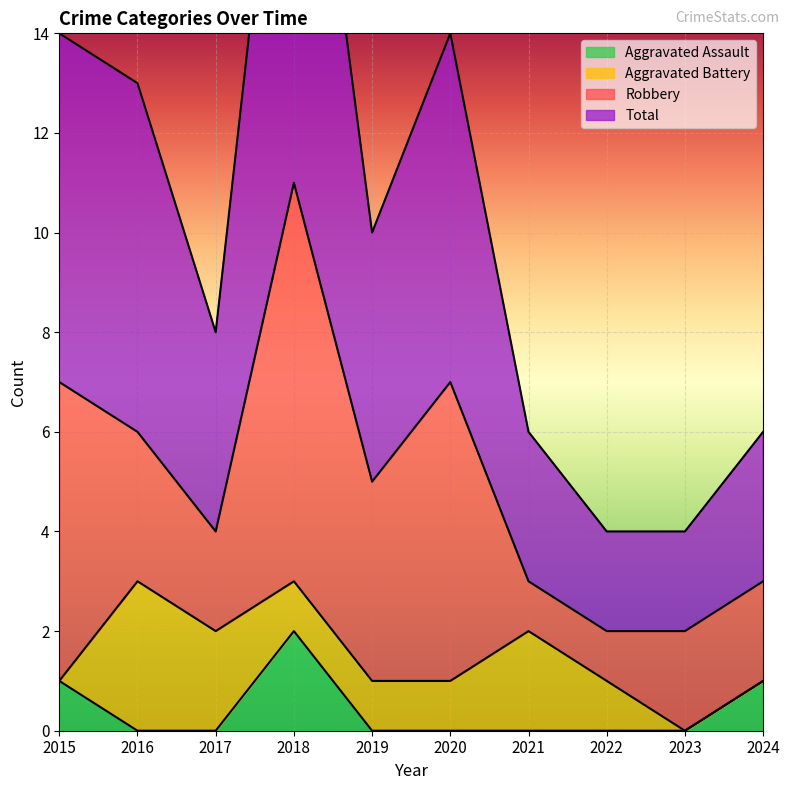

In Total, how many points are lower than both neighbors (excluding endpoints)?

2